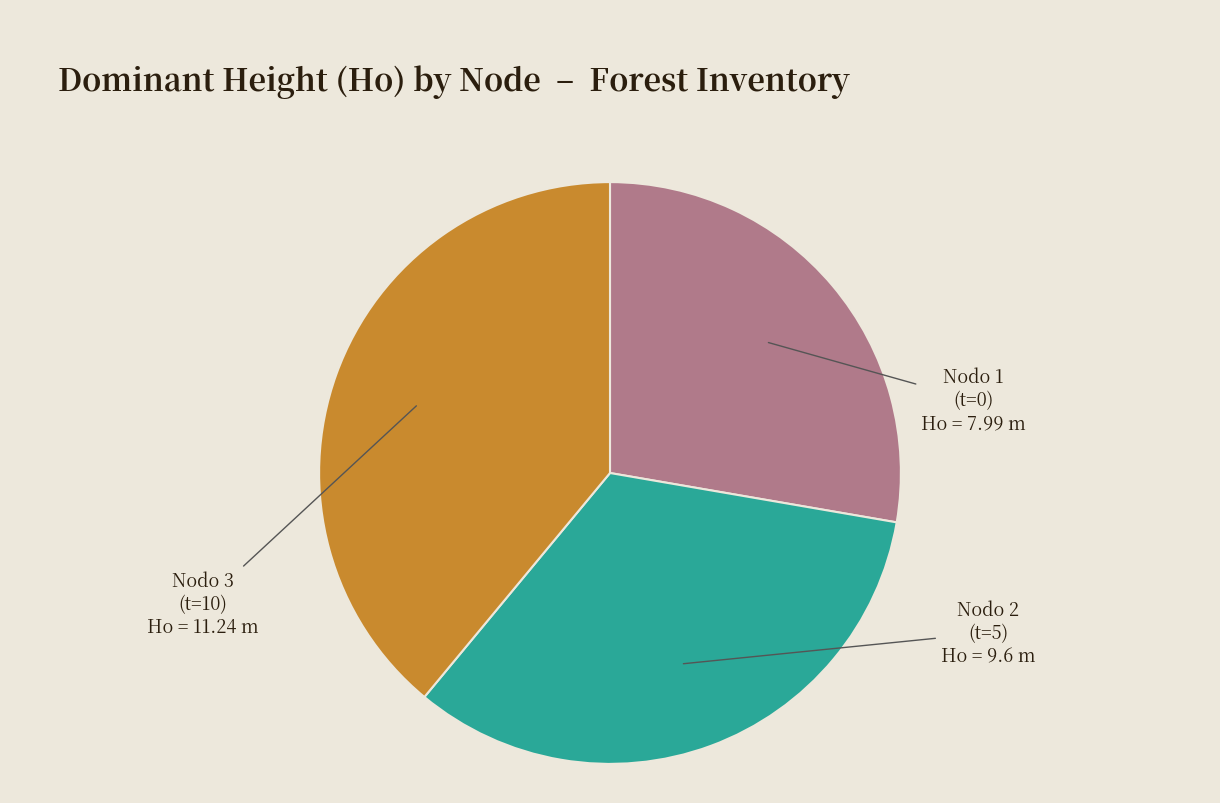

Is there any slice that represents more than half of the pie?

No